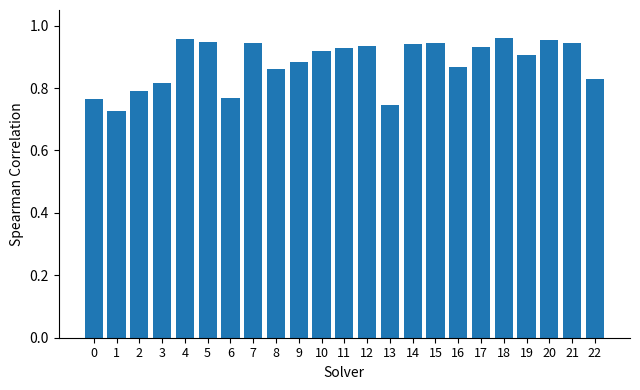

How many data points does each series have?

23